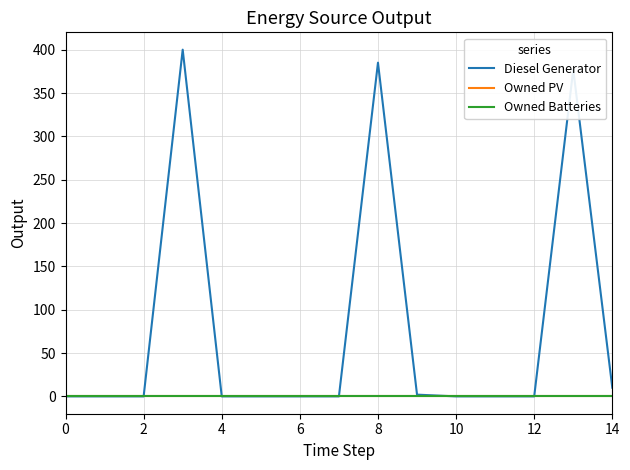

What is the label of the 9th point from the left?

8